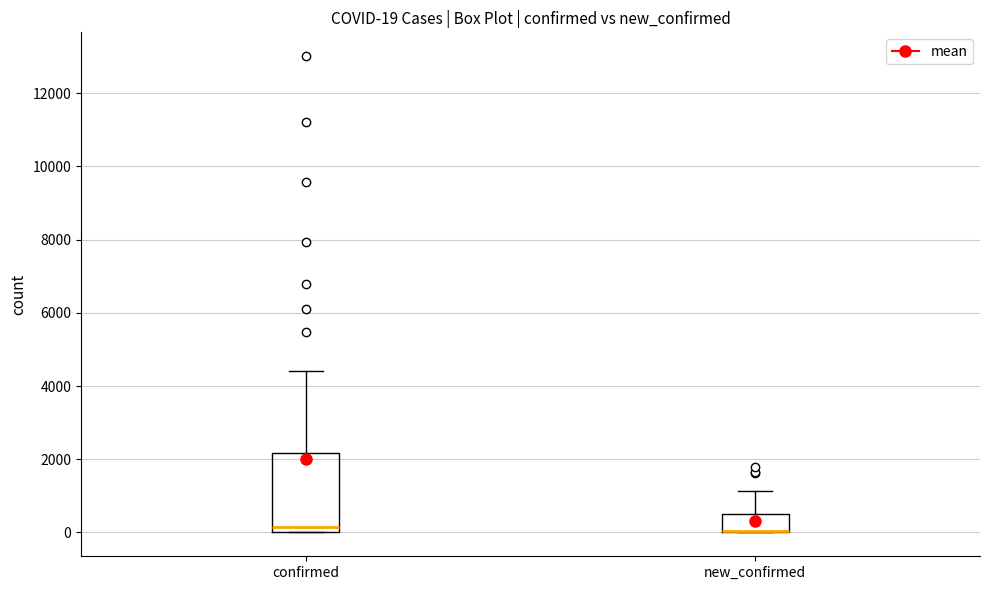

Which box is the tallest, from its lower edge to its upper edge?

confirmed